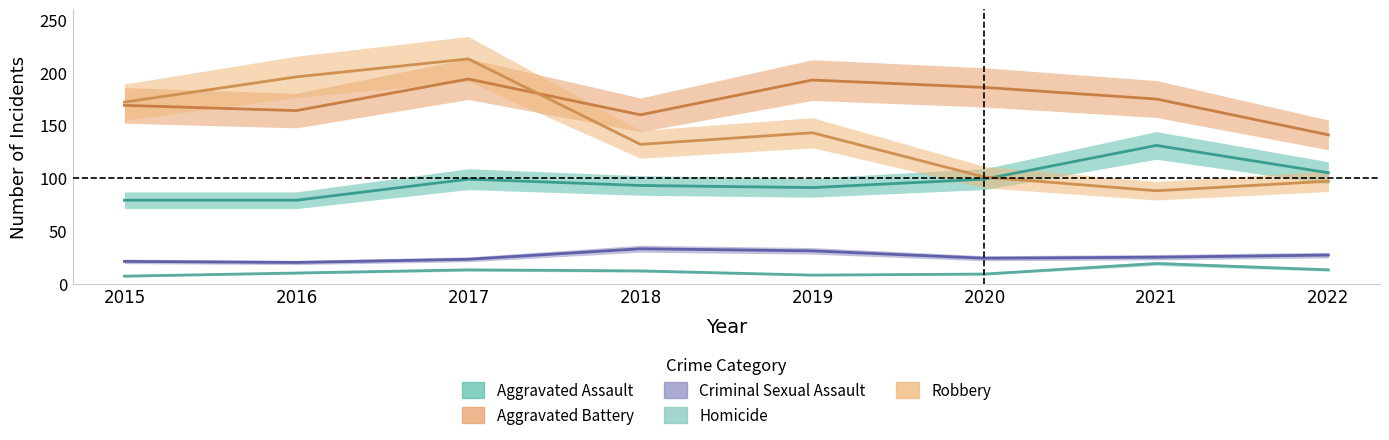

At which category does Aggravated Battery reach its first local peak?

2017